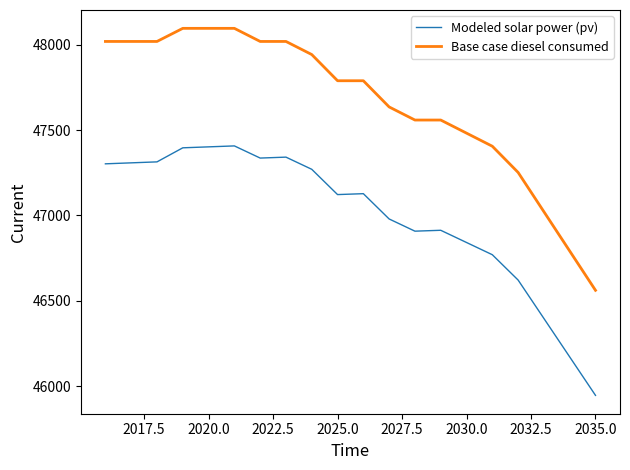

List the series in order of their peak value, lowest first.

Modeled solar power (pv), Base case diesel consumed